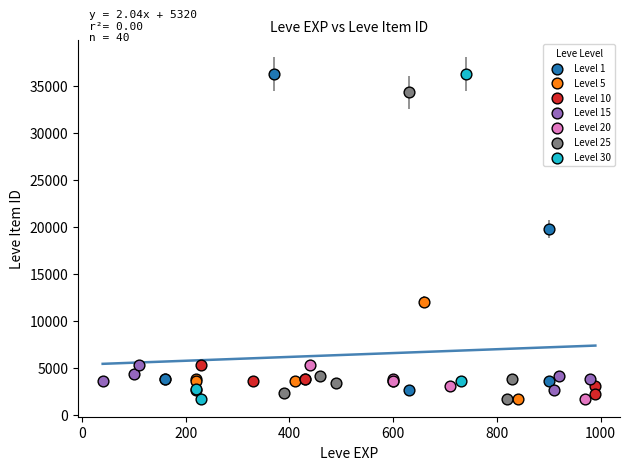

Which series has the widest spread of Y values?

Level 30